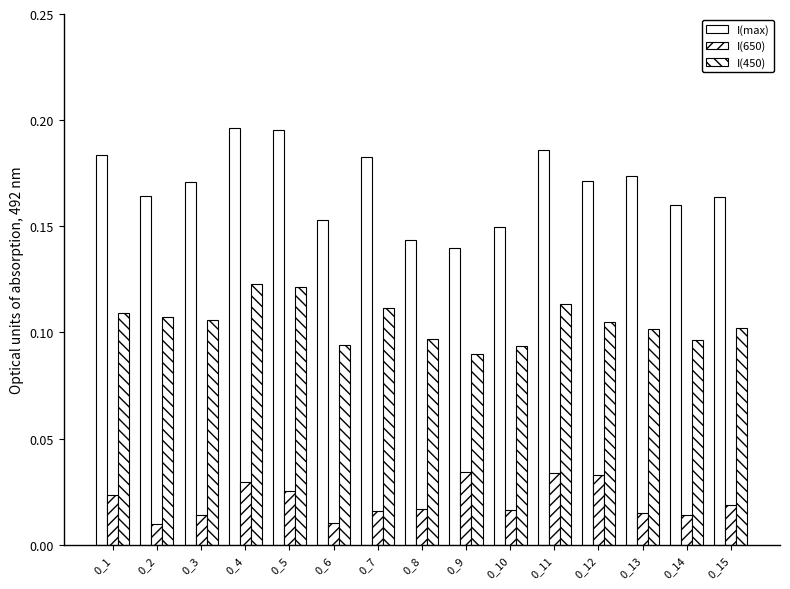

How many data points does each series have?

15